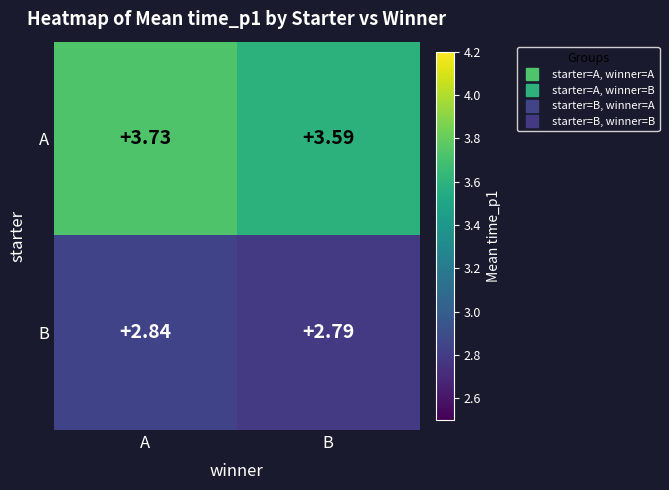

What is the total value across all series at B?

6.4